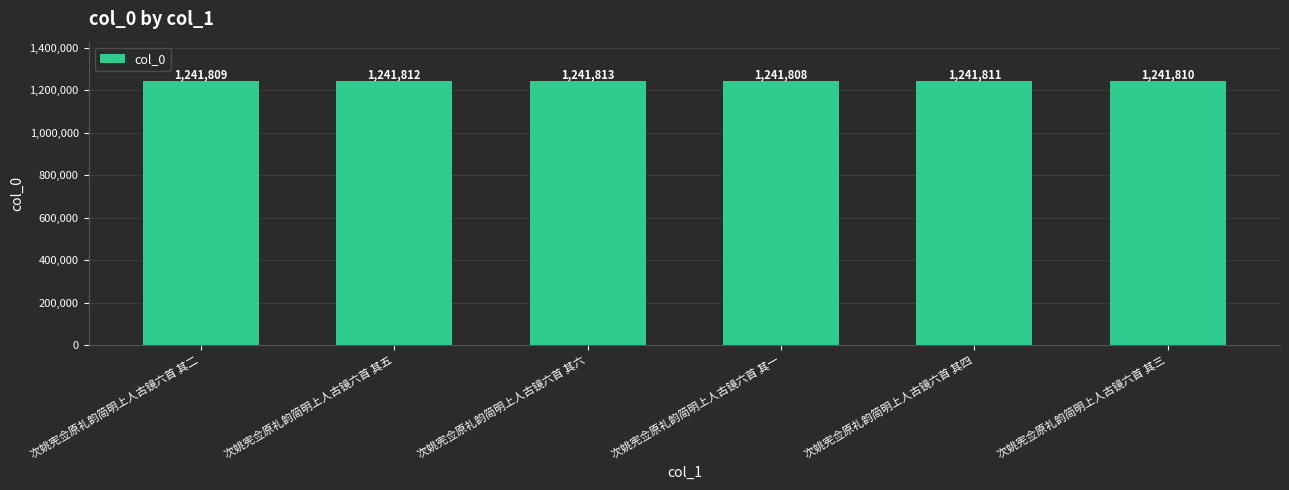

What is the approximate value at 次姚宪佥原礼韵简明上人古镜六首 其五?

1241812